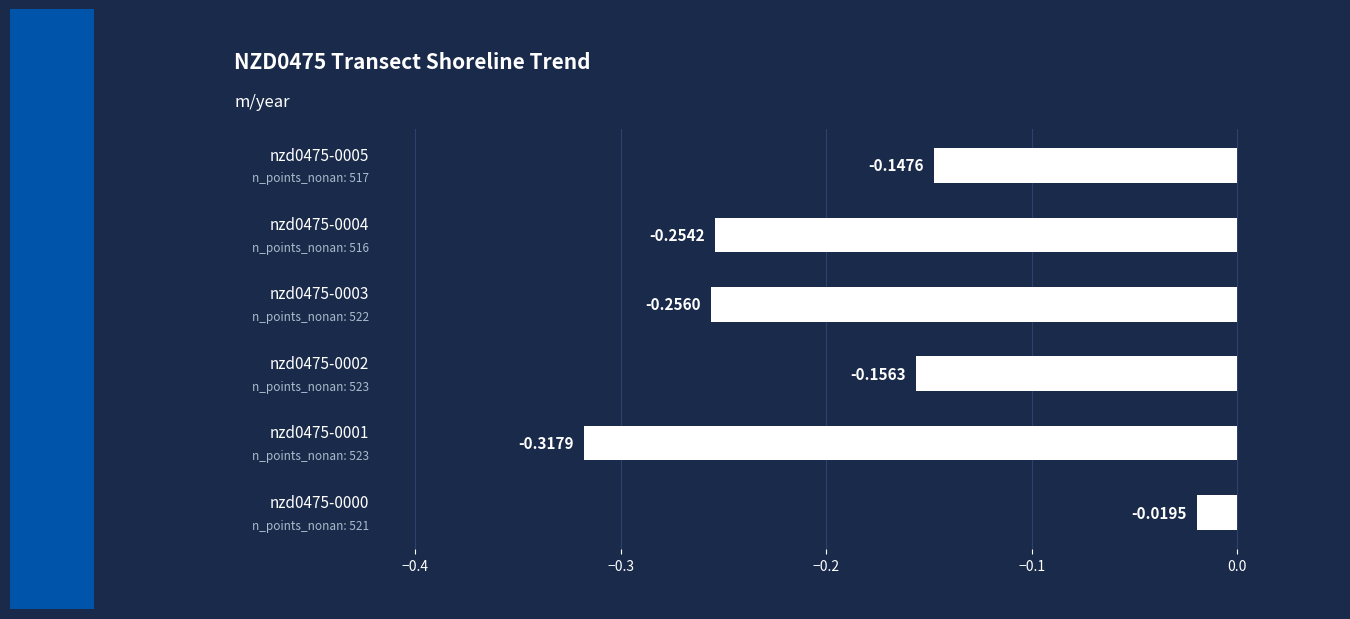

What is the difference between the maximum and minimum values?

0.3